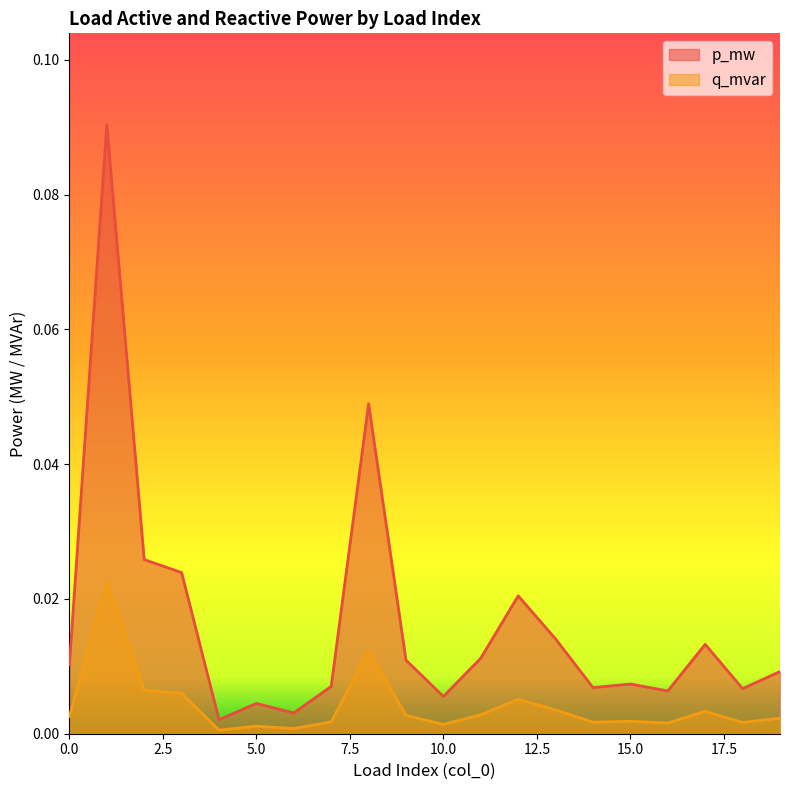

The value of q_mvar at 16 is 0.0. True or false?

False